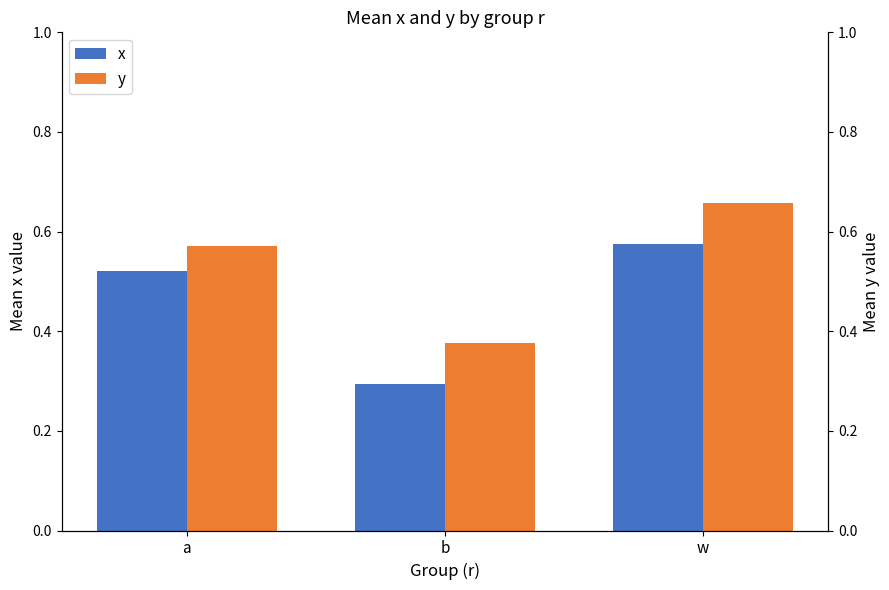

What is the label of the 3rd bar from the left?

w